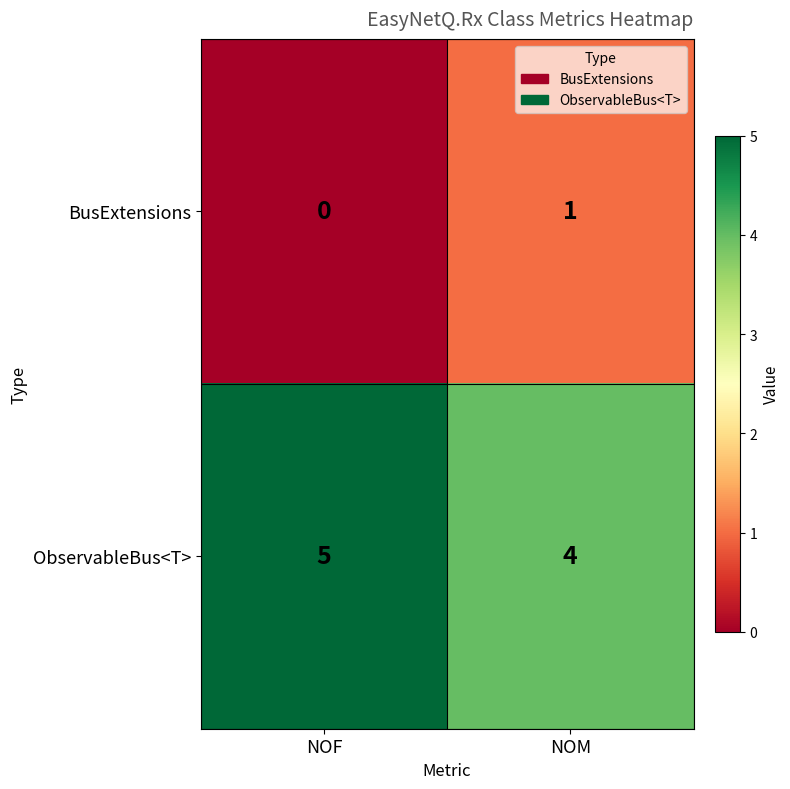

List the series in order of their peak value, lowest first.

BusExtensions, ObservableBus<T>